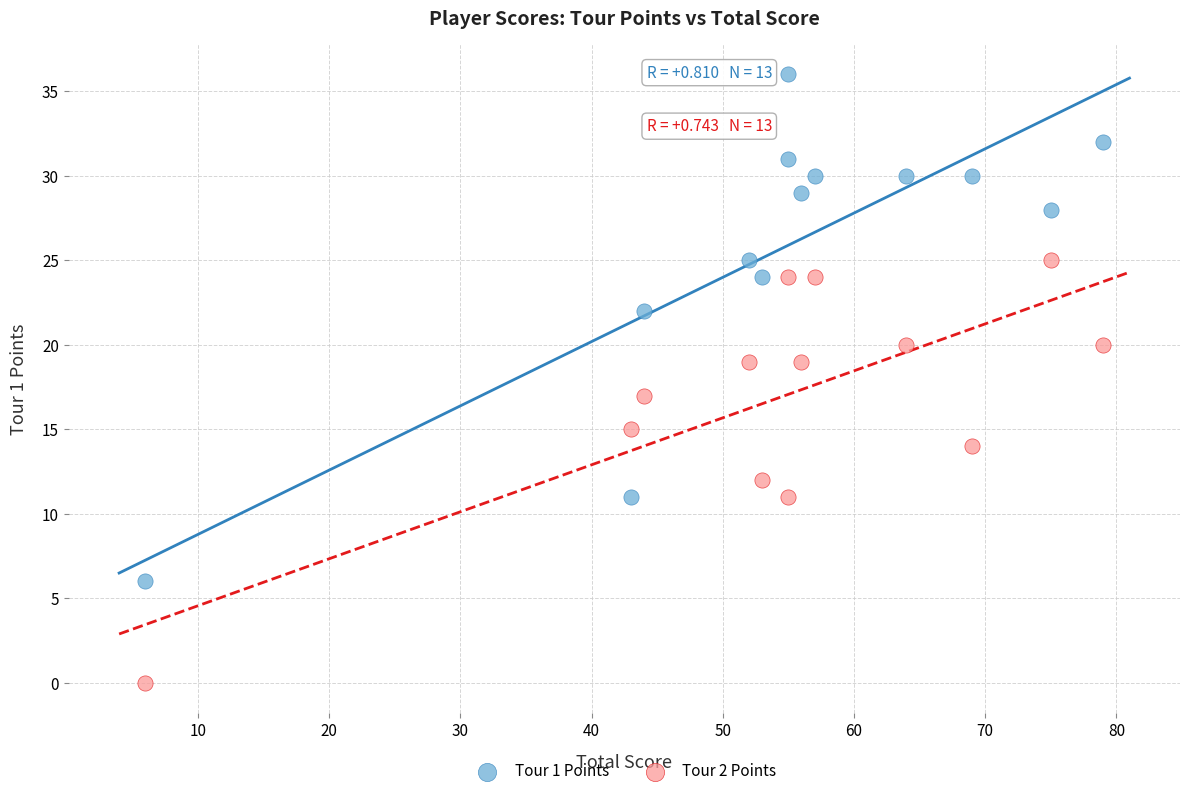

What are all the series names shown in the legend?

Tour 1 Points, Tour 2 Points